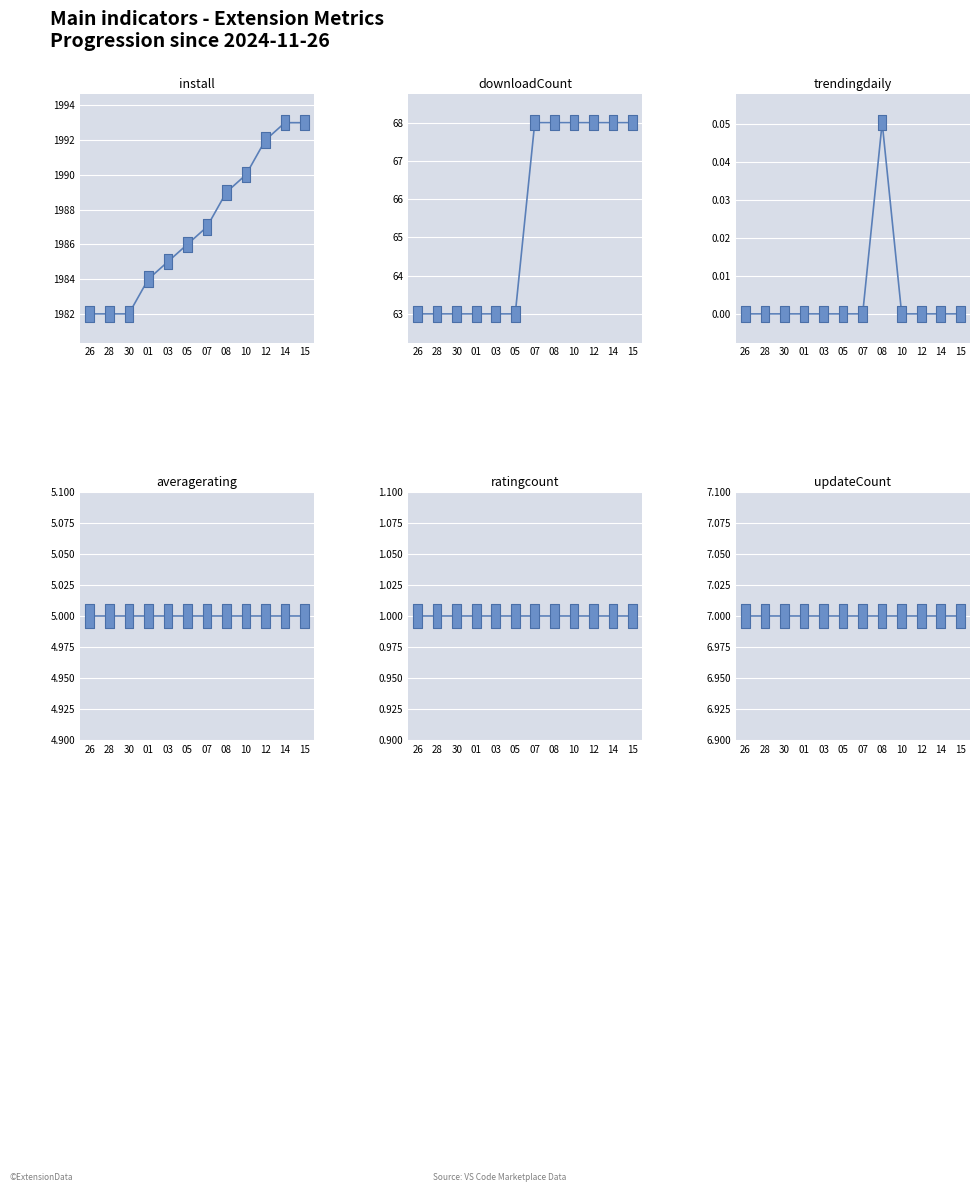

Reading left to right, transcribe all the data shown in this chart.

install: 26=1982.0	28=1982.0	30=1982.0	01=1984.0	03=1985.0	05=1986.0	07=1987.0	08=1989.0	10=1990.0	12=1992.0	14=1993.0	15=1993.0
downloadCount: 26=63.0	28=63.0	30=63.0	01=63.0	03=63.0	05=63.0	07=68.0	08=68.0	10=68.0	12=68.0	14=68.0	15=68.0
trendingdaily: 26=0.0	28=0.0	30=0.0	01=0.0	03=0.0	05=0.0	07=0.0	08=0.1	10=0.0	12=0.0	14=0.0	15=0.0
averagerating: 26=5.0	28=5.0	30=5.0	01=5.0	03=5.0	05=5.0	07=5.0	08=5.0	10=5.0	12=5.0	14=5.0	15=5.0
ratingcount: 26=1.0	28=1.0	30=1.0	01=1.0	03=1.0	05=1.0	07=1.0	08=1.0	10=1.0	12=1.0	14=1.0	15=1.0
updateCount: 26=7.0	28=7.0	30=7.0	01=7.0	03=7.0	05=7.0	07=7.0	08=7.0	10=7.0	12=7.0	14=7.0	15=7.0